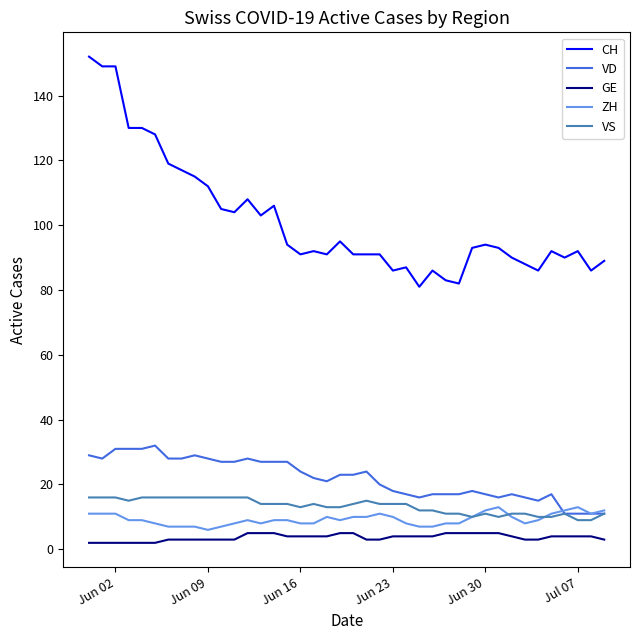

Which series has the largest total across all categories?

CH